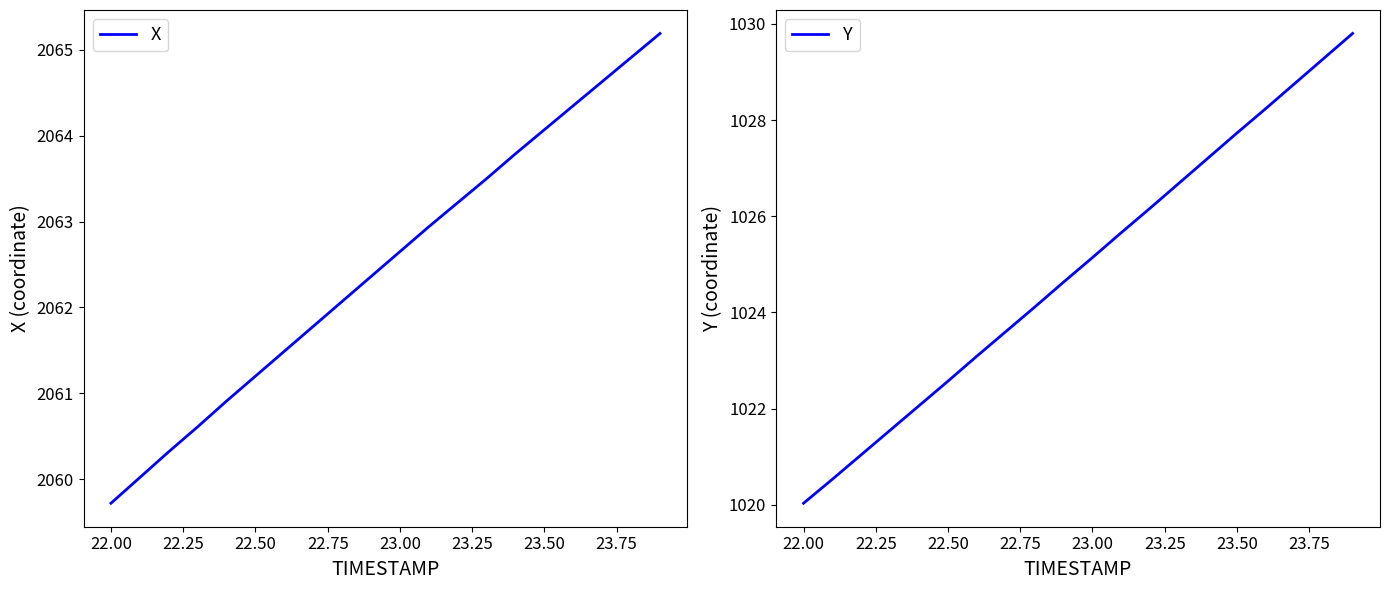

What is the maximum value for X?

2065.2